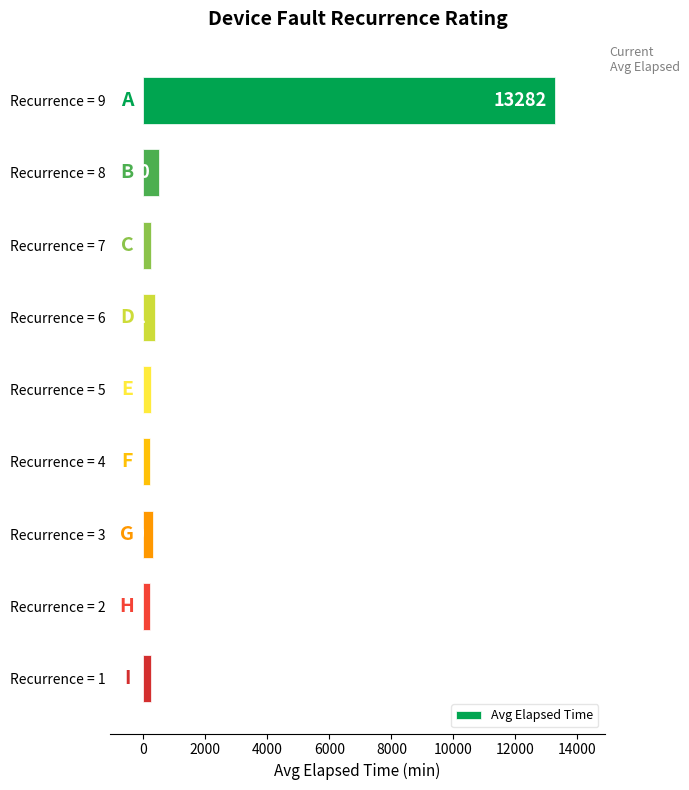

How many bars are there in total?

9